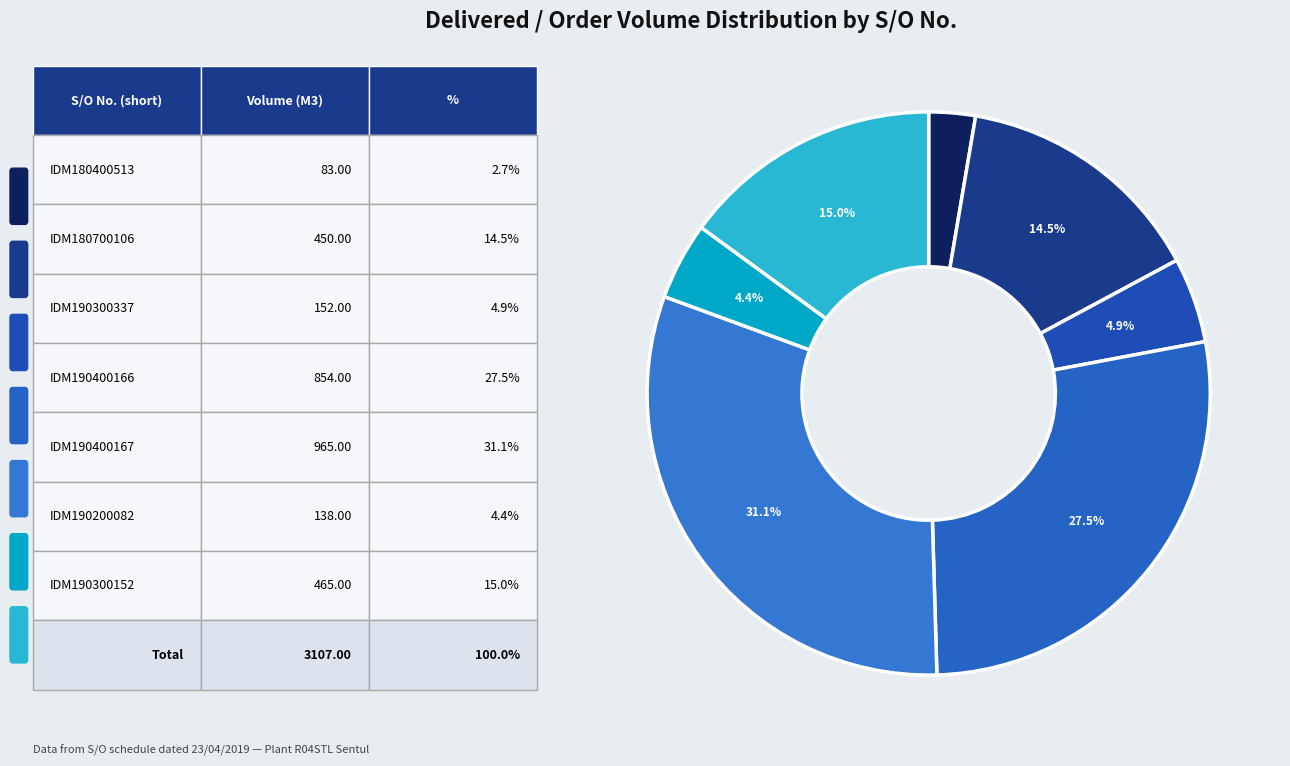

Rank the categories by value from lowest to highest.

SO03-IDM180400513, SO03-IDM190200082, SO03-IDM190300337, SO03-IDM180700106, SO03-IDM190300152, SO03-IDM190400166, SO03-IDM190400167